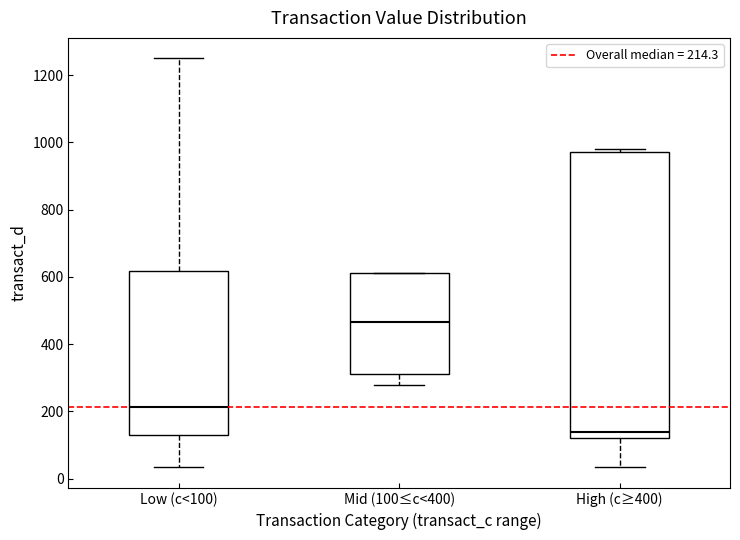

Reading left to right, transcribe this box plot: for each box, give where its median line is, the range the box spans, and where its two whiskers end, as read against the y-axis. The values are not printed on the chart, so give them approximately, as read against the axis.

Low (c<100): median 220, box 120 to 620, whiskers 40 to 1260
Mid (100≤c<400): median 460, box 320 to 620, whiskers 280 to 620
High (c≥400): median 140, box 120 to 980, whiskers 40 to 980 (just above the box's upper edge)